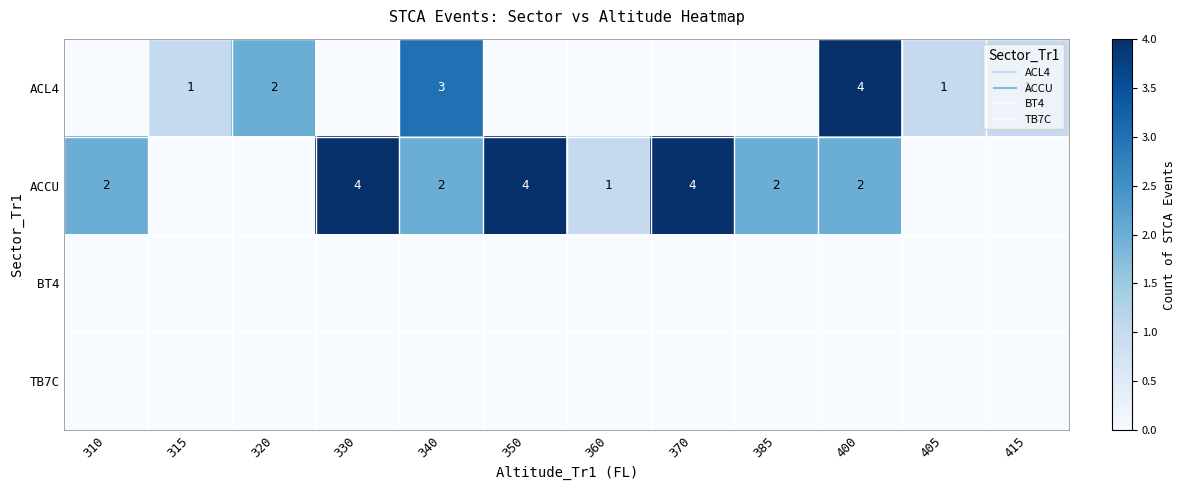

Where is ACL4 nearest to the value 2?

320